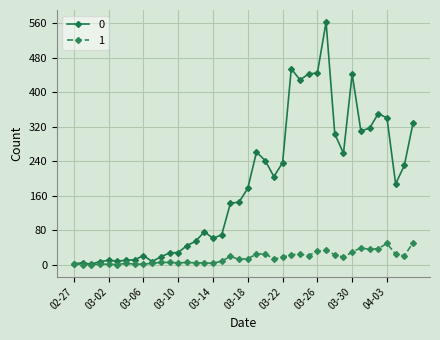

List the series in order of their peak value, highest first.

0, 1